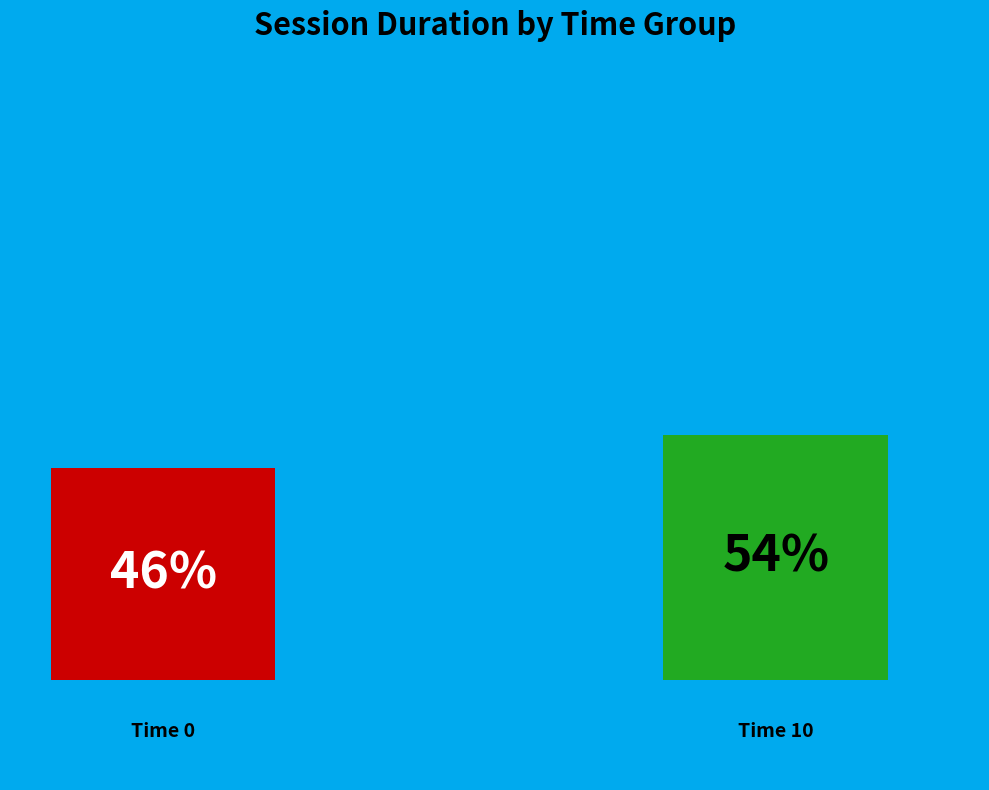

What is the largest slice in the pie chart?

10